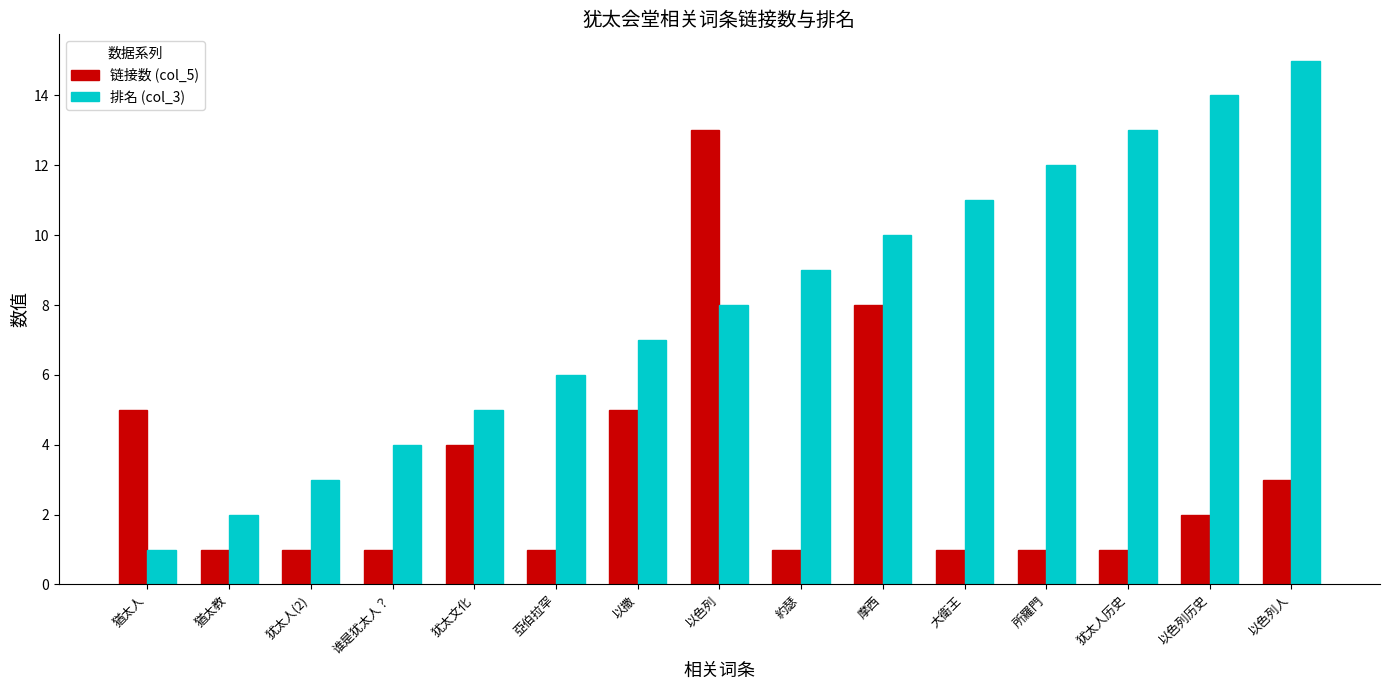

Rank the series by their maximum value, from lowest to highest.

链接数 (col_5), 排名 (col_3)